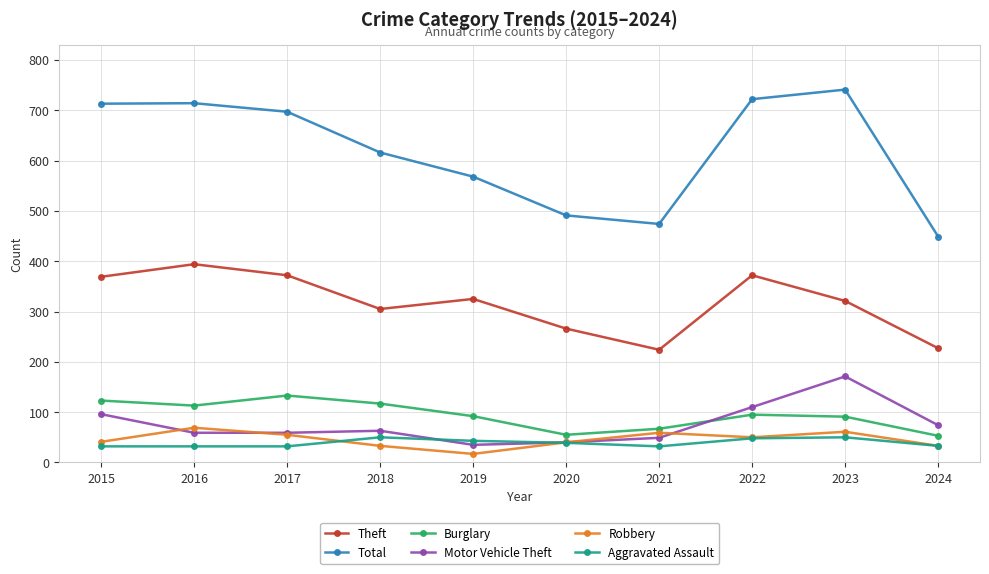

The value of Robbery at 2020 is 68. True or false?

False